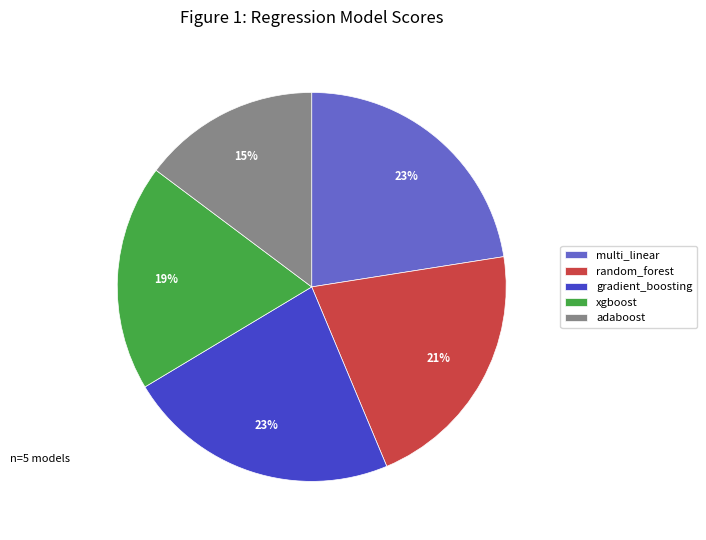

Which has a higher value, random_forest or xgboost?

random_forest